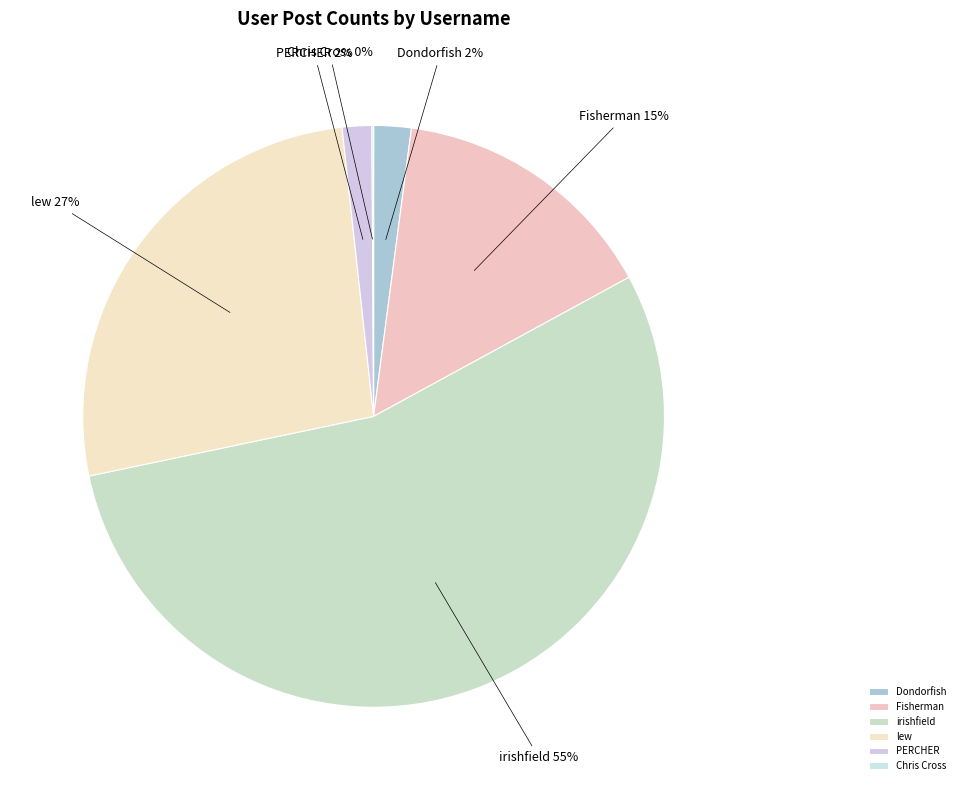

Is the sum of lew and PERCHER greater than half?

No